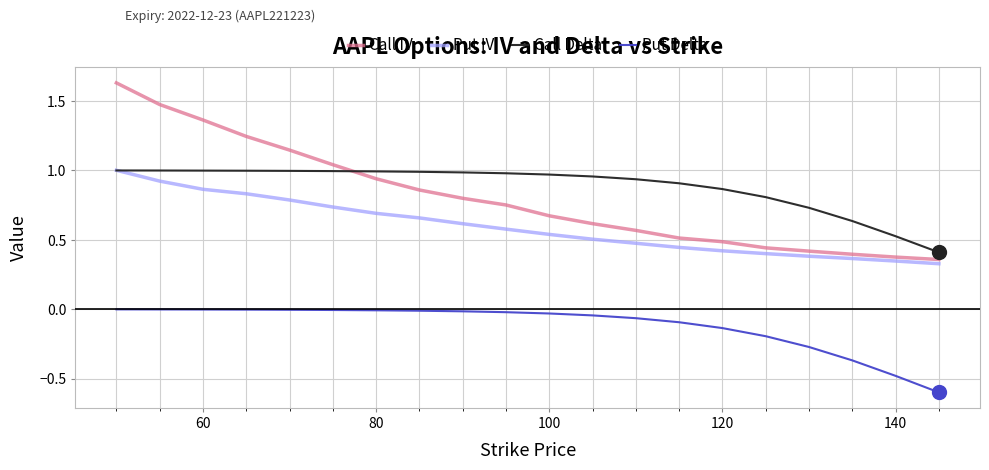

True or false: Call IV and Put IV cross at least once.

False